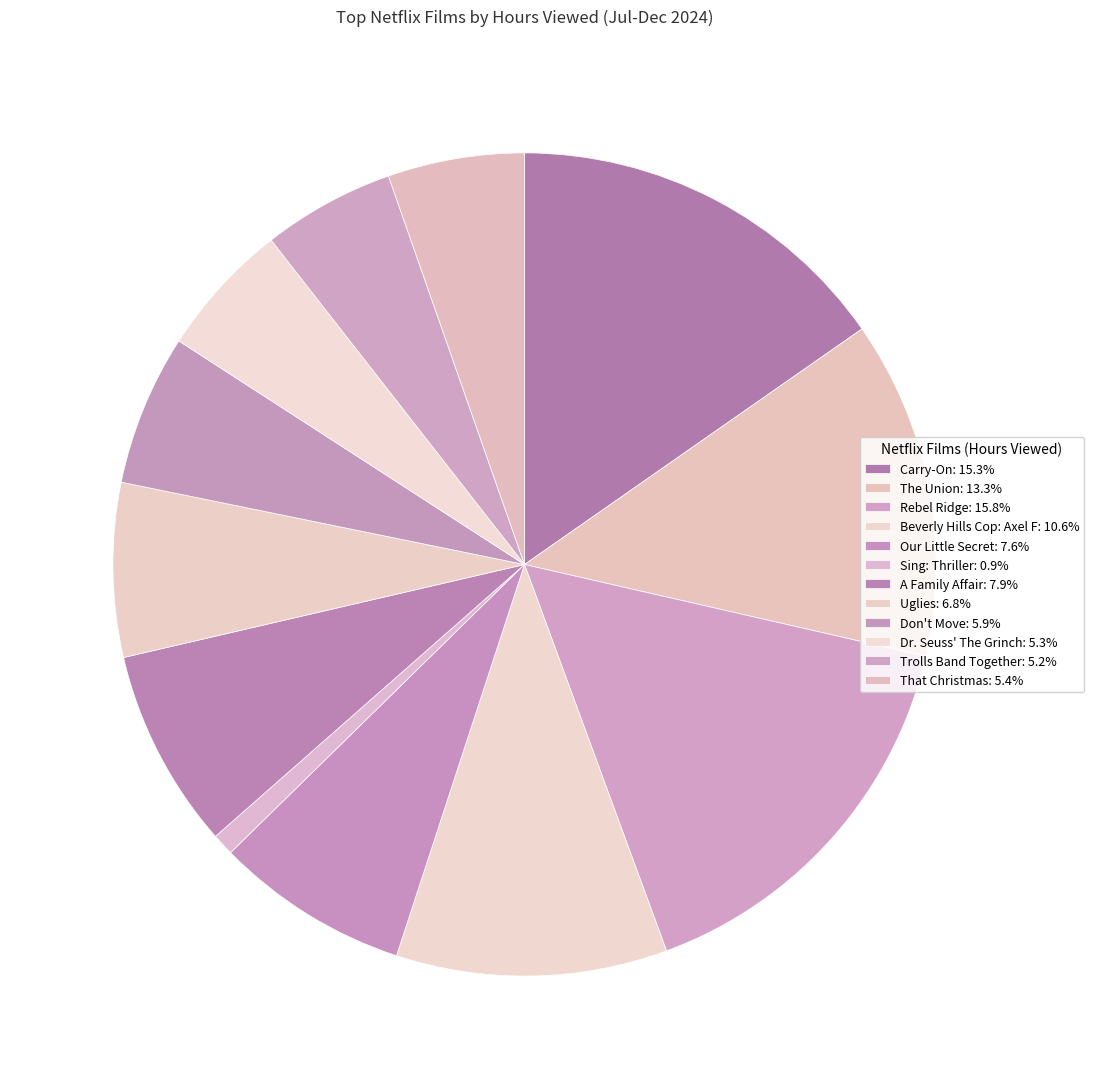

What is the change in value from Carry-On to Trolls Band Together?

-181400000